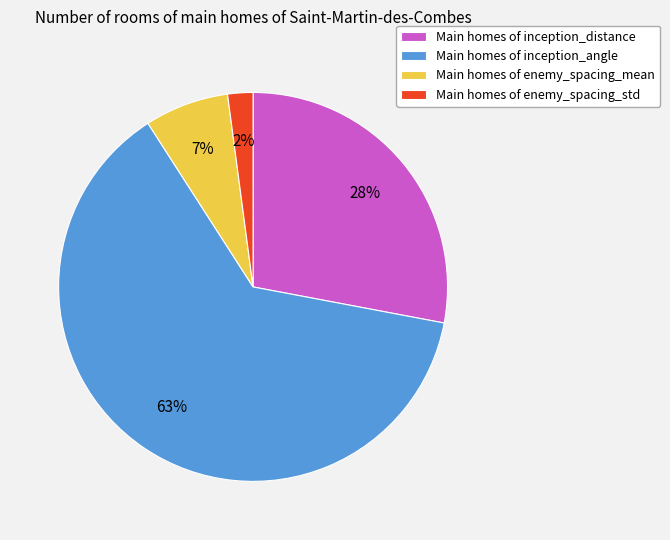

To the nearest percent, what is the average slice percentage?

25%